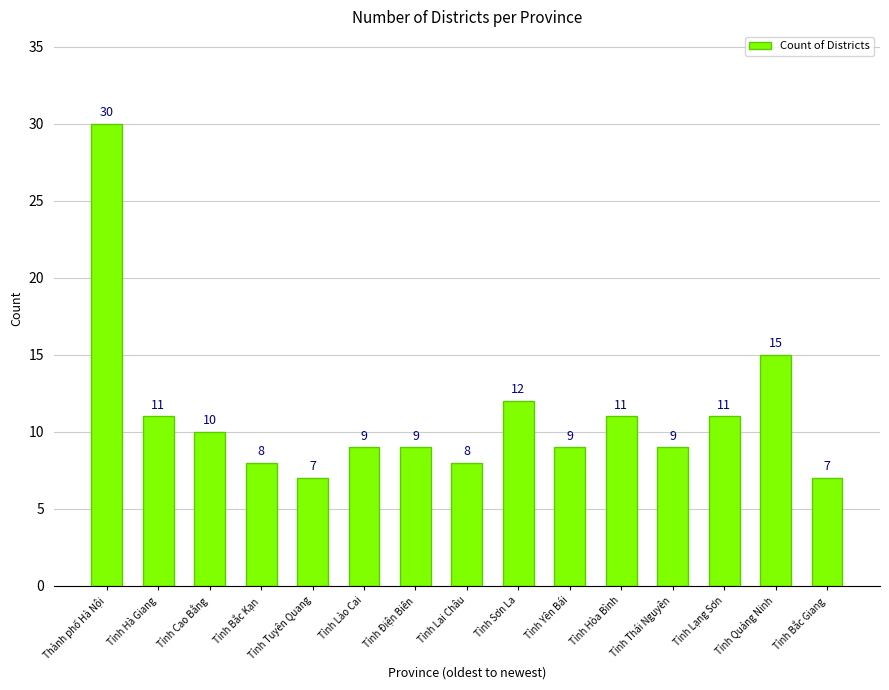

What is the maximum value shown in the chart?

30